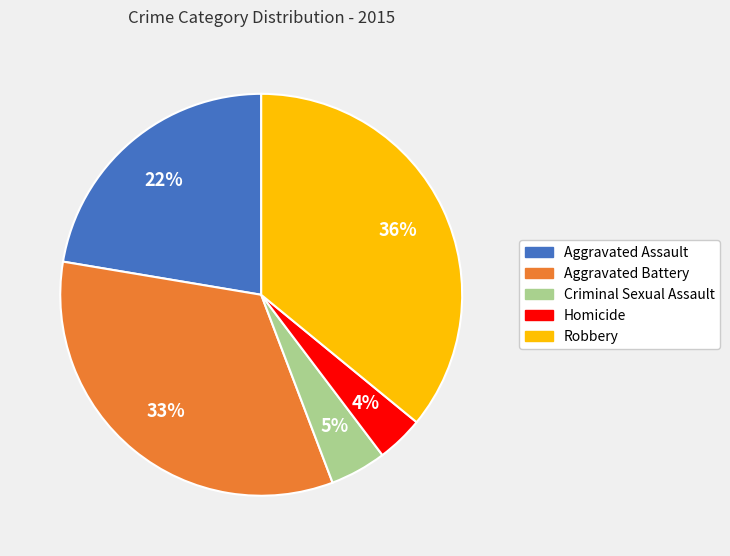

Count the number of slices in the pie.

5